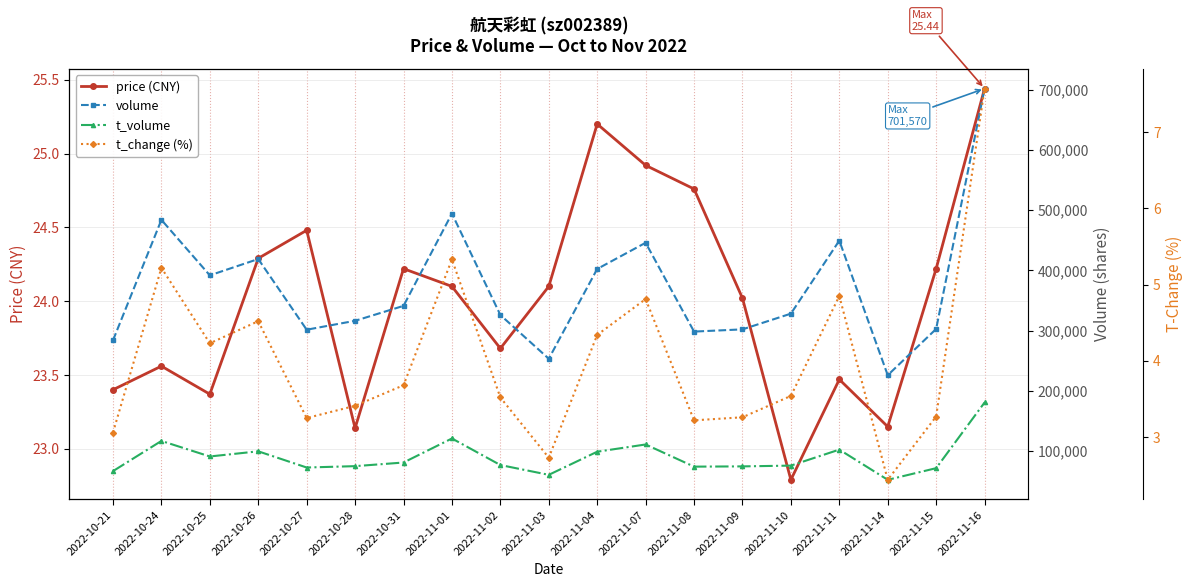

What is the spread (max minus min) of values at 2022-11-15?

302688.7